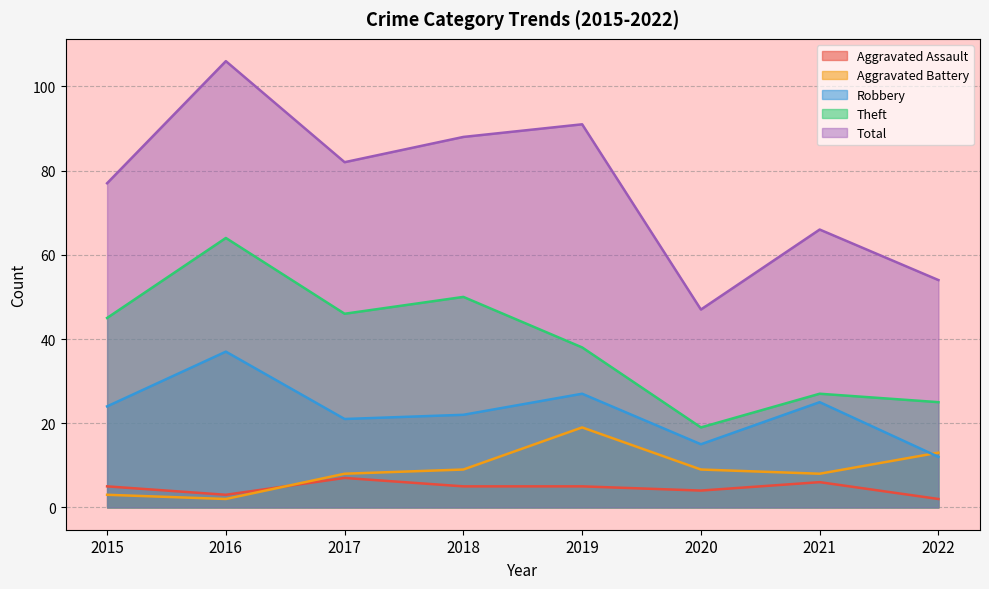

True or false: Theft has a value of 47 at 2021.

False